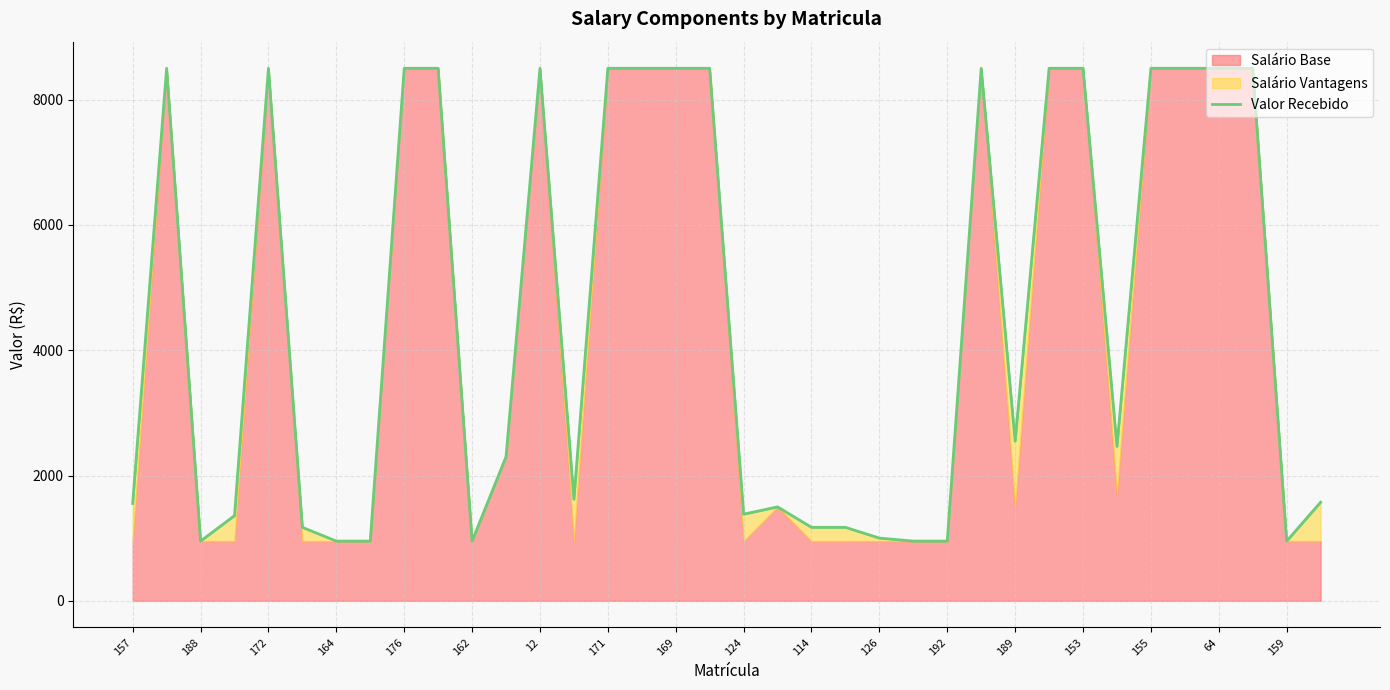

What is the ratio of the value at 30 to the value at 188?

1.0